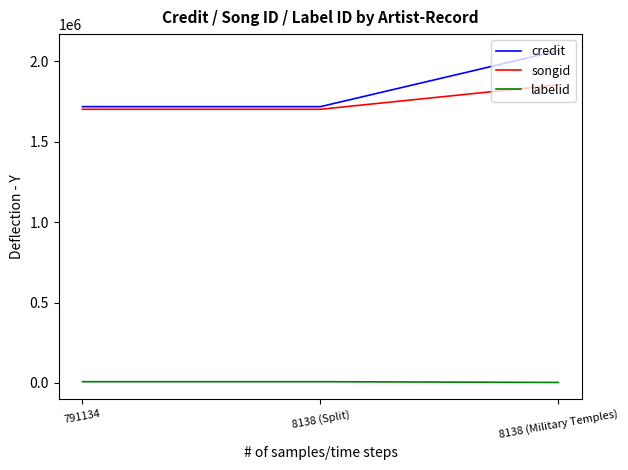

Which series has the largest total across all categories?

credit